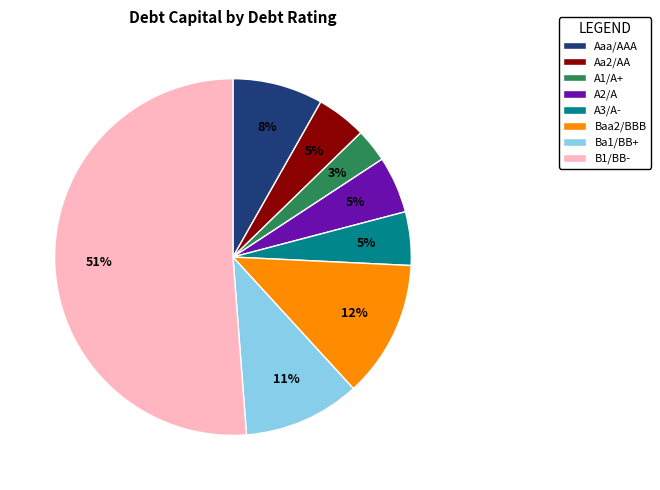

Is it true that Aa2/AA is 5% of the pie?

True